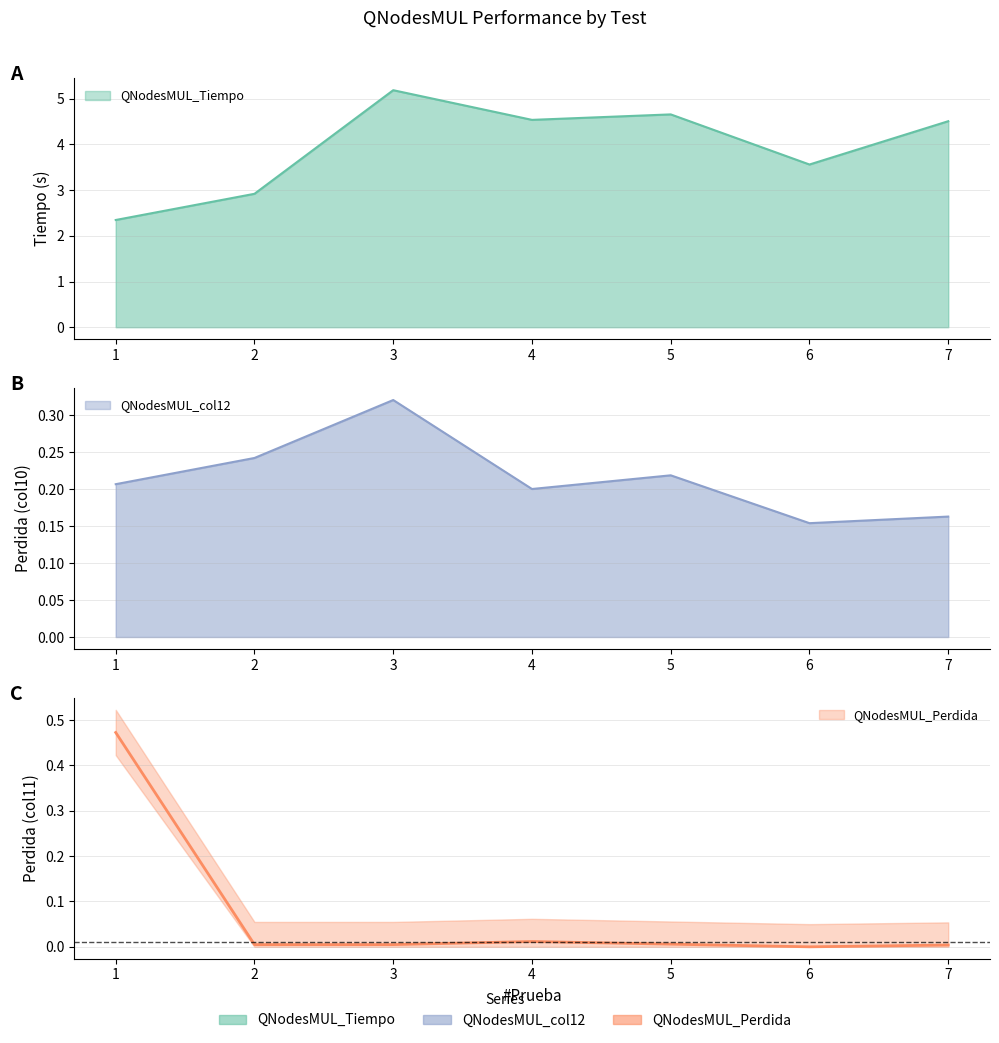

At which label is QNodesMUL_col12 closest to 0?

6